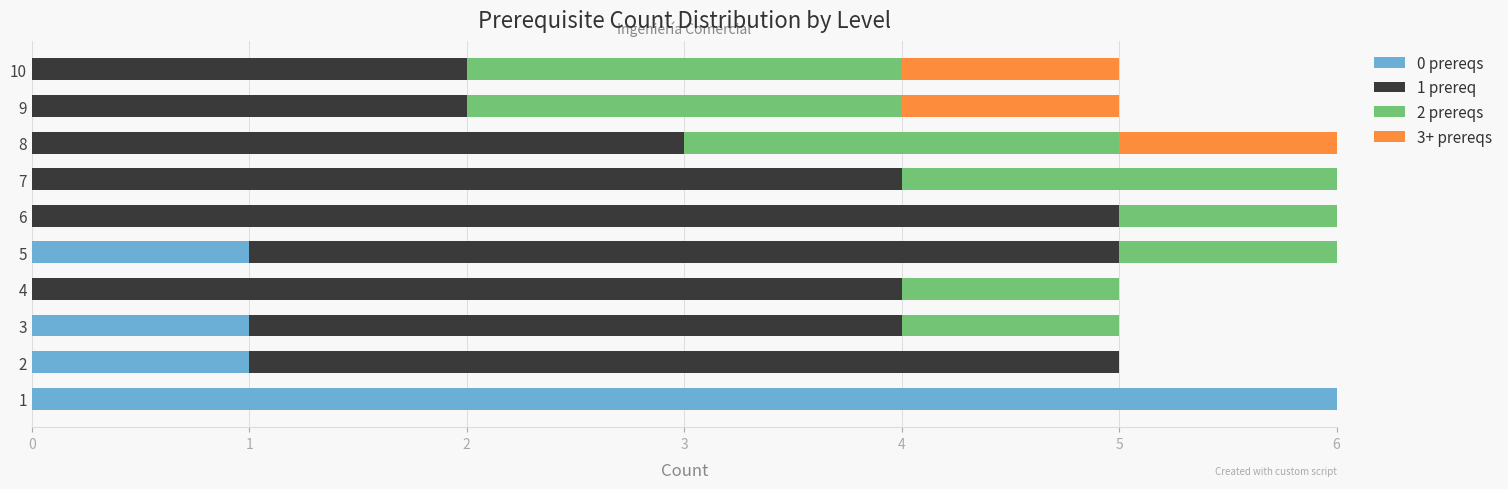

What is the total value across all series at 10?

5